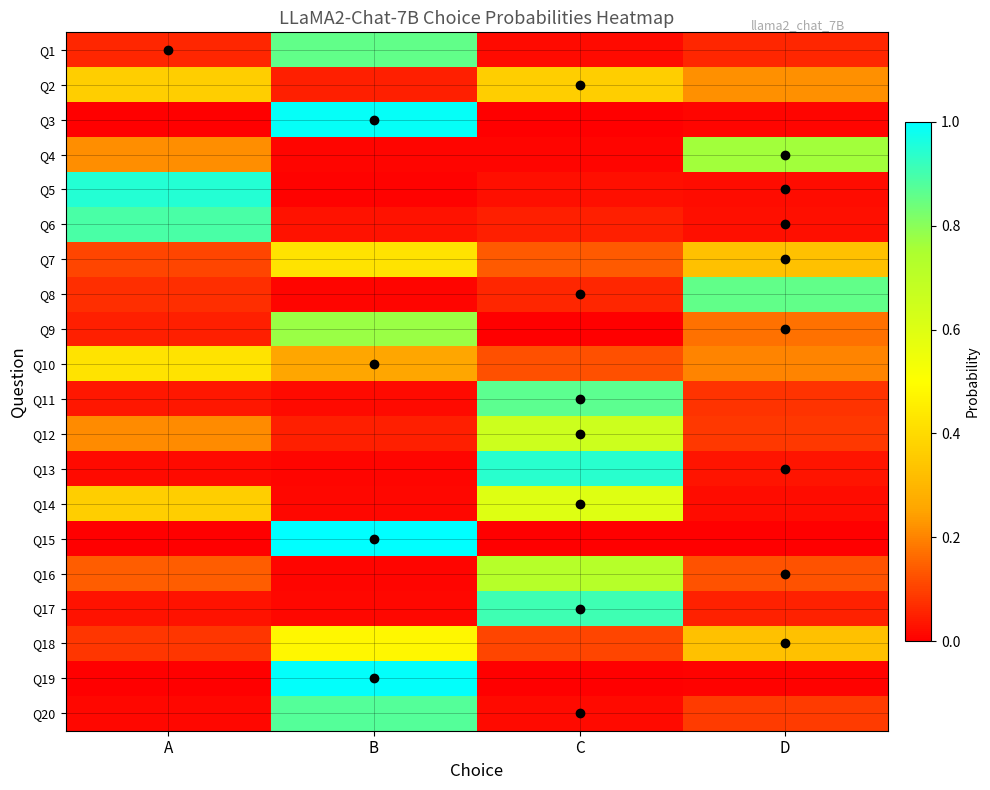

Reading left to right, extract all data points from this chart.

Q1: A=0.1	B=0.9	C=0.0	D=0.1
Q2: A=0.4	B=0.0	C=0.4	D=0.2
Q3: A=0.0	B=1.0	C=0.0	D=0.0
Q4: A=0.2	B=0.0	C=0.0	D=0.8
Q5: A=0.9	B=0.0	C=0.0	D=0.0
Q6: A=0.9	B=0.0	C=0.1	D=0.0
Q7: A=0.1	B=0.4	C=0.1	D=0.3
Q8: A=0.1	B=0.0	C=0.1	D=0.9
Q9: A=0.0	B=0.8	C=0.0	D=0.2
Q10: A=0.4	B=0.3	C=0.1	D=0.2
Q11: A=0.0	B=0.0	C=0.9	D=0.1
Q12: A=0.2	B=0.0	C=0.7	D=0.1
Q13: A=0.0	B=0.0	C=0.9	D=0.0
Q14: A=0.4	B=0.0	C=0.6	D=0.0
Q15: A=0.0	B=1.0	C=0.0	D=0.0
Q16: A=0.1	B=0.0	C=0.7	D=0.1
Q17: A=0.0	B=0.0	C=0.9	D=0.1
Q18: A=0.1	B=0.5	C=0.1	D=0.3
Q19: A=0.0	B=1.0	C=0.0	D=0.0
Q20: A=0.0	B=0.9	C=0.0	D=0.1